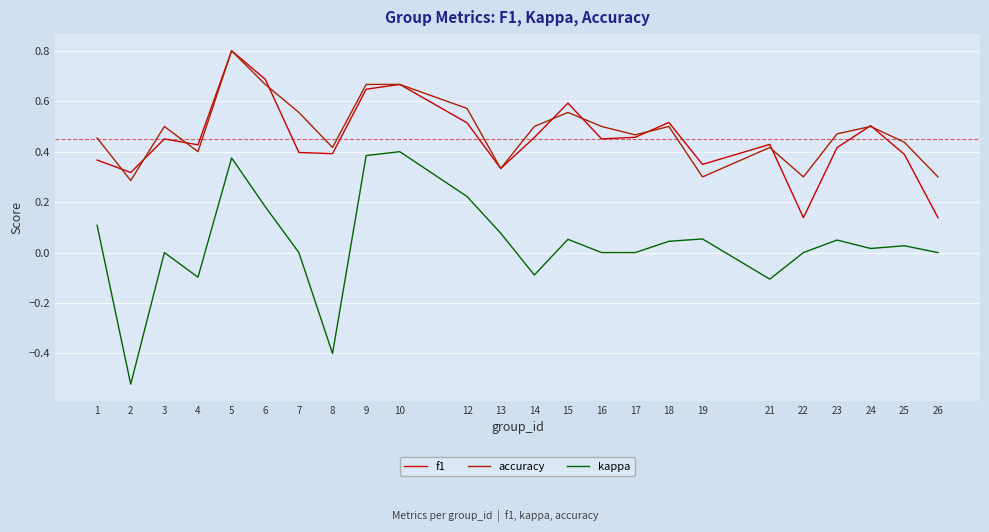

Which label corresponds to the smallest value in the chart?

2